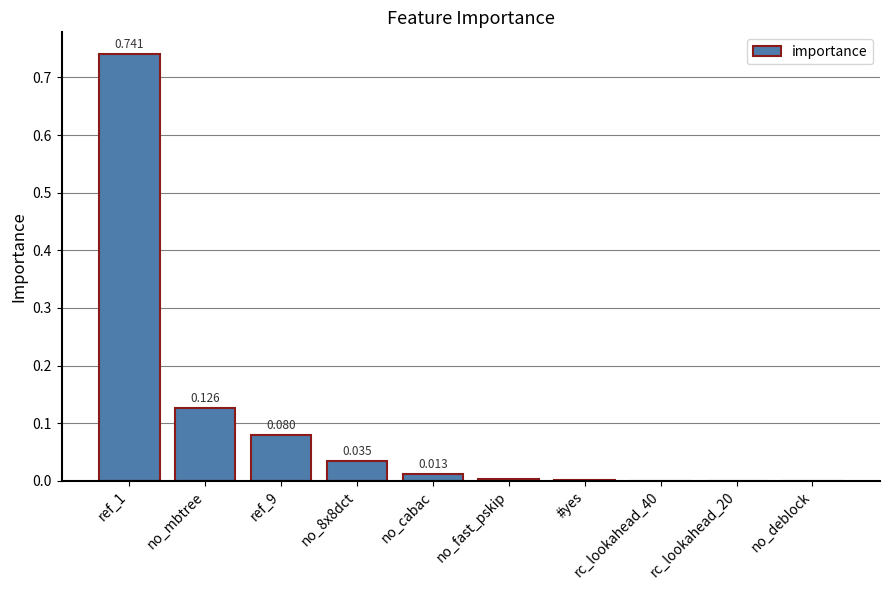

Are the bars horizontal?

No